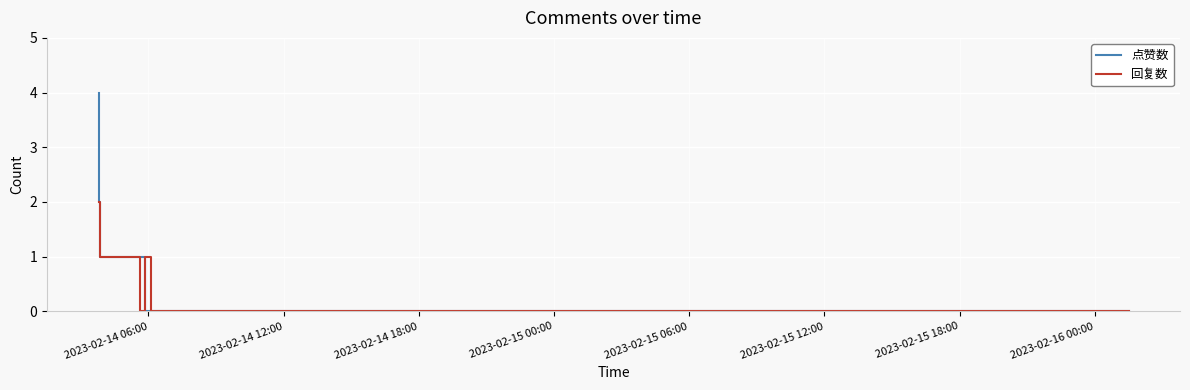

What is the greatest value displayed?

4